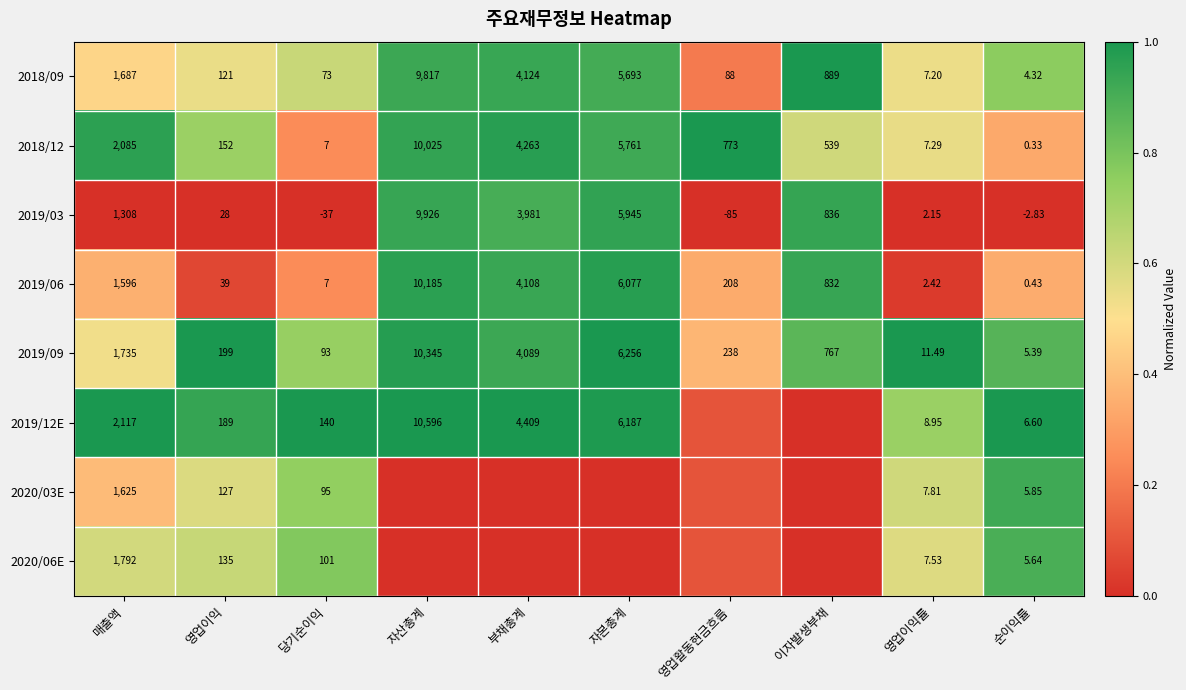

At which label is 2018/09 closest to 4910?

자본총계